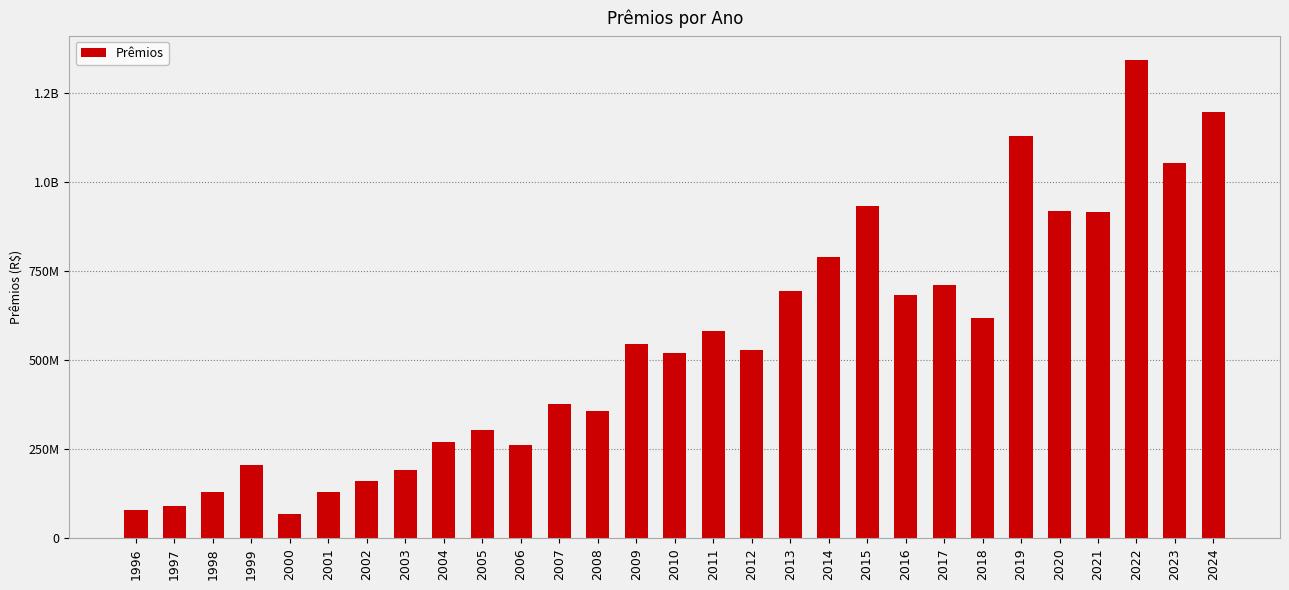

What is the approximate value at 2012?

527894353.9